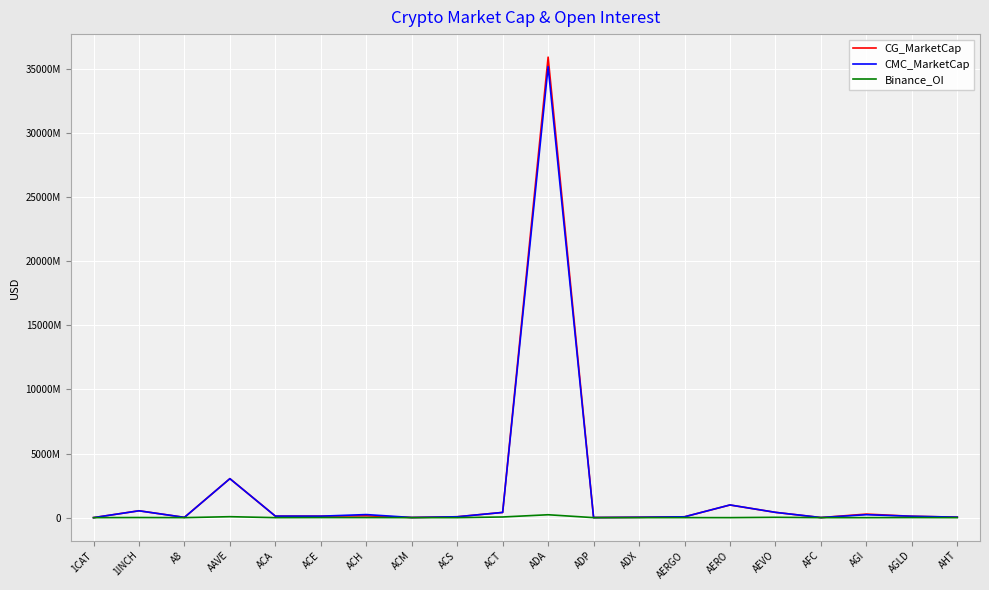

Does the chart display data point markers on the line(s)?

No